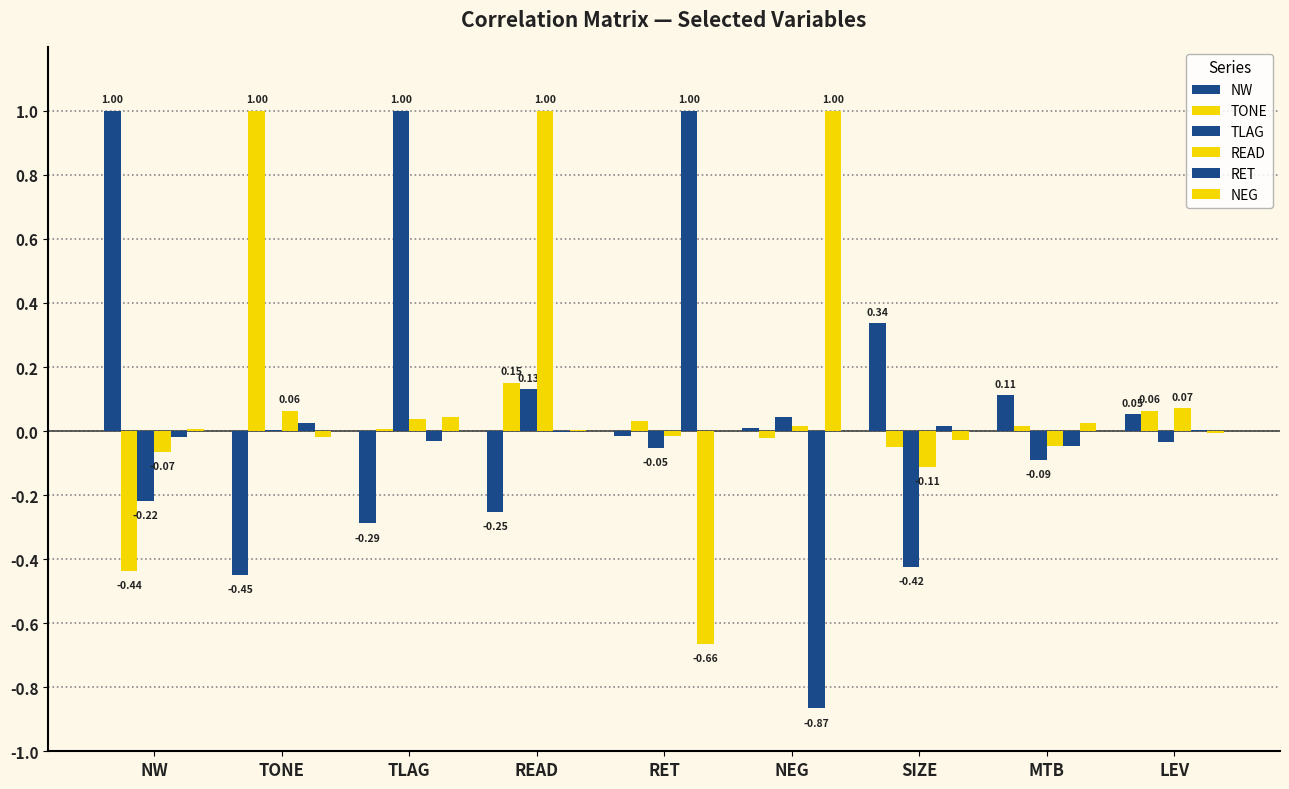

Where is TLAG nearest to the value 0?

TONE